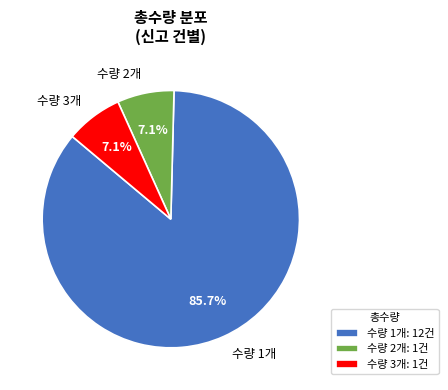

Approximately how many times larger is the value at 수량 3개 compared to 수량 2개?

1.0